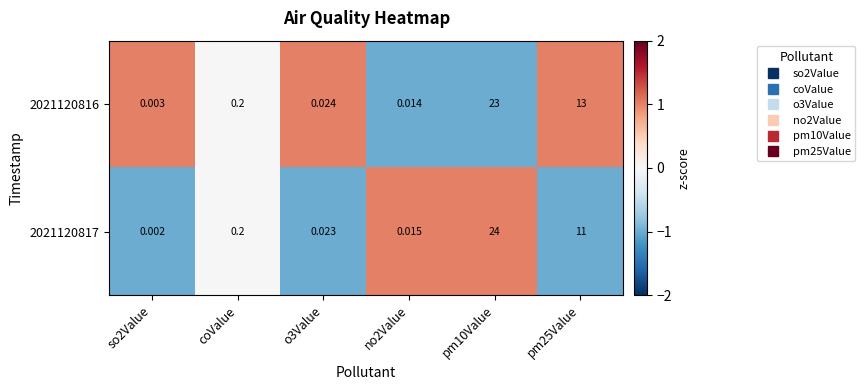

Reading left to right, transcribe all the data shown in this chart.

2021120816: so2Value=0	coValue=0	o3Value=0	no2Value=0	pm10Value=23	pm25Value=13
2021120817: so2Value=0	coValue=0	o3Value=0	no2Value=0	pm10Value=24	pm25Value=11